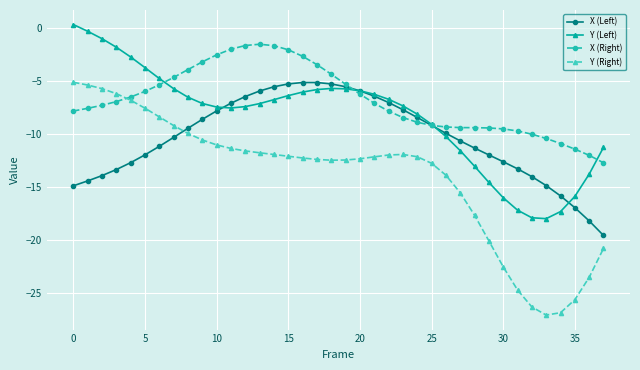

How many intersections are there between X (Left) and Y (Right)?

1